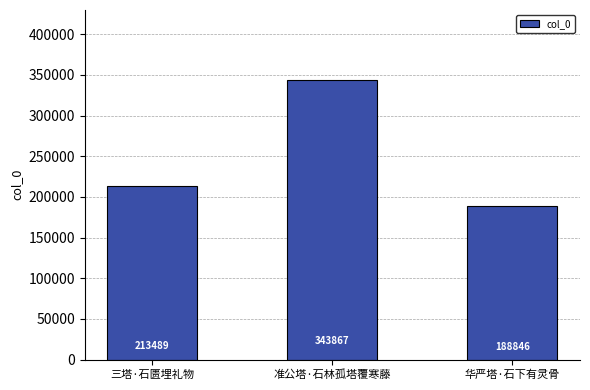

What is the average value?

248734